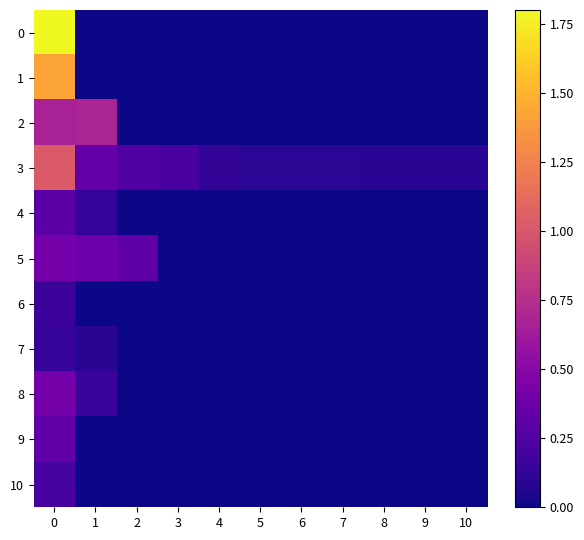

Reading right to left, what are all the values shown in this chart?

0: 10=0.0	9=0.0	8=0.0	7=0.0	6=0.0	5=0.0	4=0.0	3=0.0	2=0.0	1=0.0	0=1.8
1: 10=0.0	9=0.0	8=0.0	7=0.0	6=0.0	5=0.0	4=0.0	3=0.0	2=0.0	1=0.0	0=1.4
2: 10=0.0	9=0.0	8=0.0	7=0.0	6=0.0	5=0.0	4=0.0	3=0.0	2=0.0	1=0.7	0=0.7
3: 10=0.1	9=0.1	8=0.1	7=0.1	6=0.1	5=0.1	4=0.1	3=0.2	2=0.2	1=0.3	0=1.0
4: 10=0.0	9=0.0	8=0.0	7=0.0	6=0.0	5=0.0	4=0.0	3=0.0	2=0.0	1=0.1	0=0.3
5: 10=0.0	9=0.0	8=0.0	7=0.0	6=0.0	5=0.0	4=0.0	3=0.0	2=0.3	1=0.4	0=0.4
6: 10=0.0	9=0.0	8=0.0	7=0.0	6=0.0	5=0.0	4=0.0	3=0.0	2=0.0	1=0.0	0=0.2
7: 10=0.0	9=0.0	8=0.0	7=0.0	6=0.0	5=0.0	4=0.0	3=0.0	2=0.0	1=0.1	0=0.1
8: 10=0.0	9=0.0	8=0.0	7=0.0	6=0.0	5=0.0	4=0.0	3=0.0	2=0.0	1=0.2	0=0.4
9: 10=0.0	9=0.0	8=0.0	7=0.0	6=0.0	5=0.0	4=0.0	3=0.0	2=0.0	1=0.0	0=0.3
10: 10=0.0	9=0.0	8=0.0	7=0.0	6=0.0	5=0.0	4=0.0	3=0.0	2=0.0	1=0.0	0=0.2